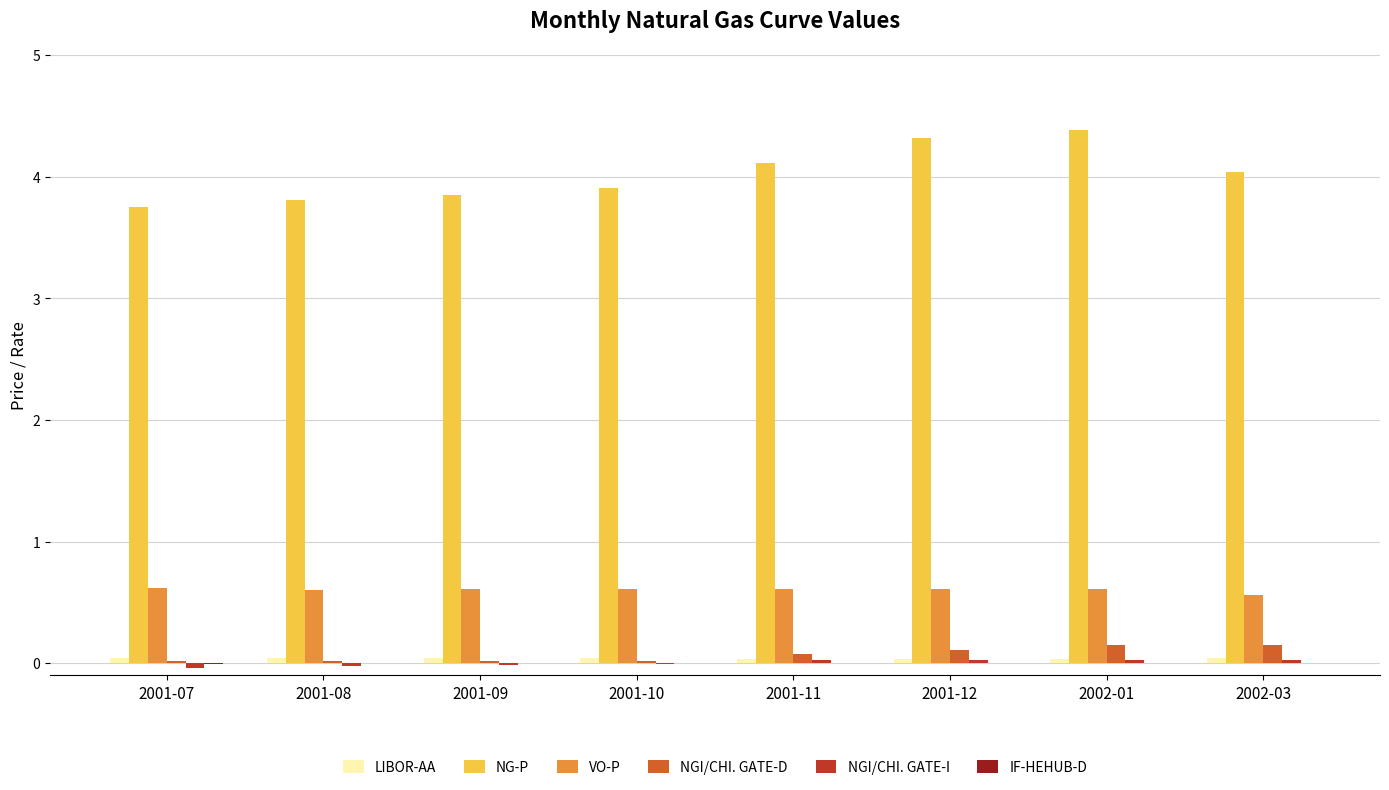

Is it true that NGI/CHI. GATE-D equals 0.0 at 2001-07?

True